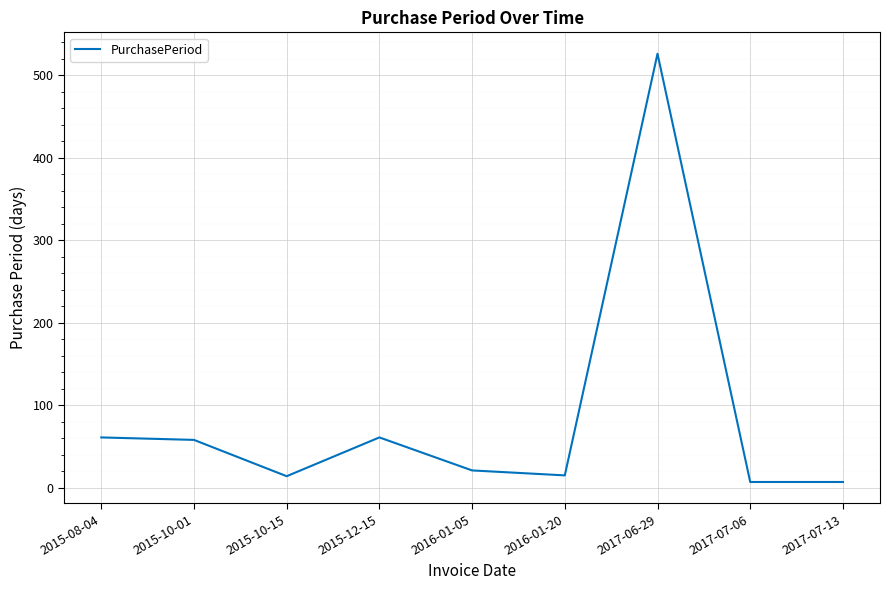

What is the difference between the maximum and minimum values?

519